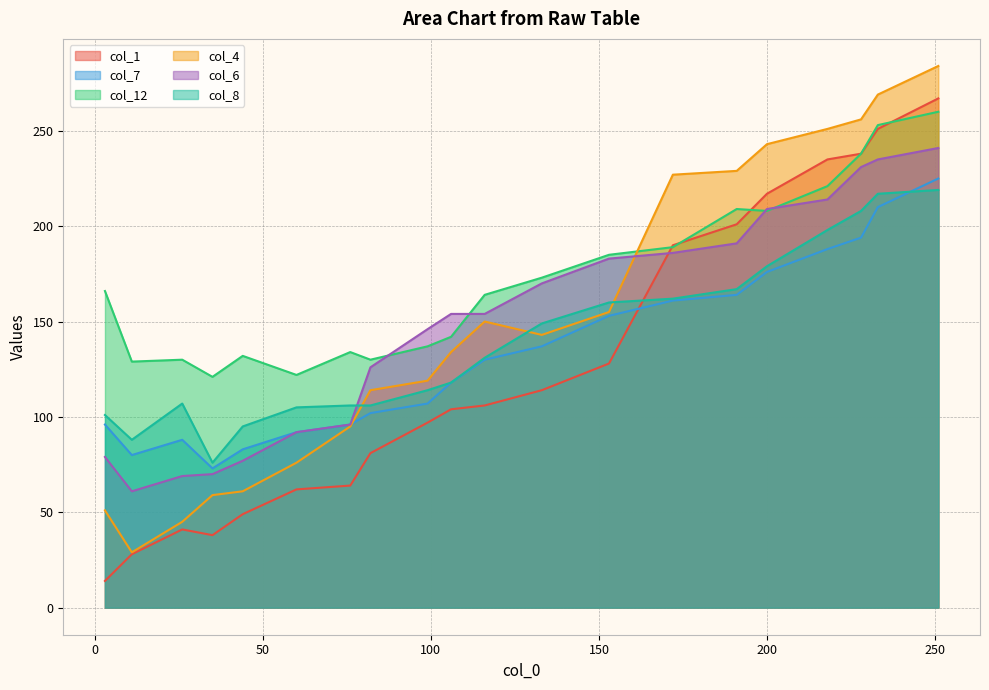

What is the difference between the second highest and second lowest values in the col_12 series?

131